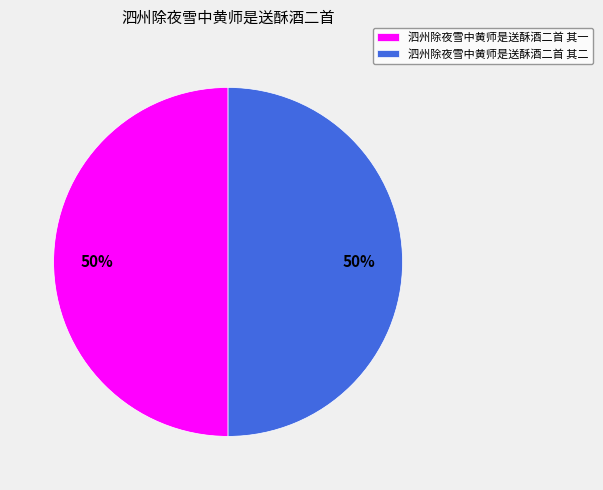

What is the ratio of the value at 泗州除夜雪中黄师是送酥酒二首 其一 to the value at 泗州除夜雪中黄师是送酥酒二首 其二?

1.0